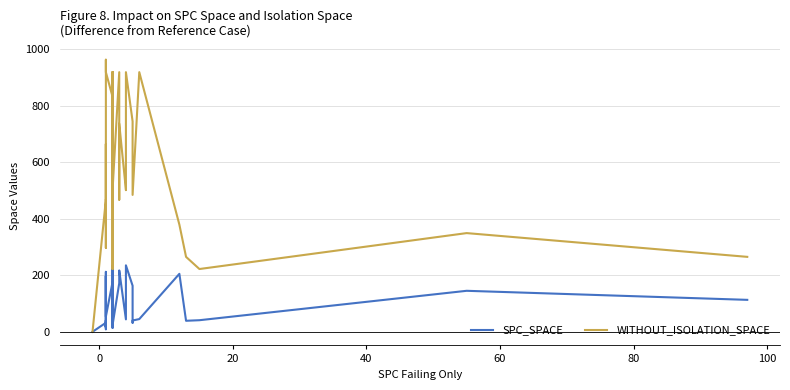

List the series in order of their overall mean, highest first.

WITHOUT_ISOLATION_SPACE, SPC_SPACE